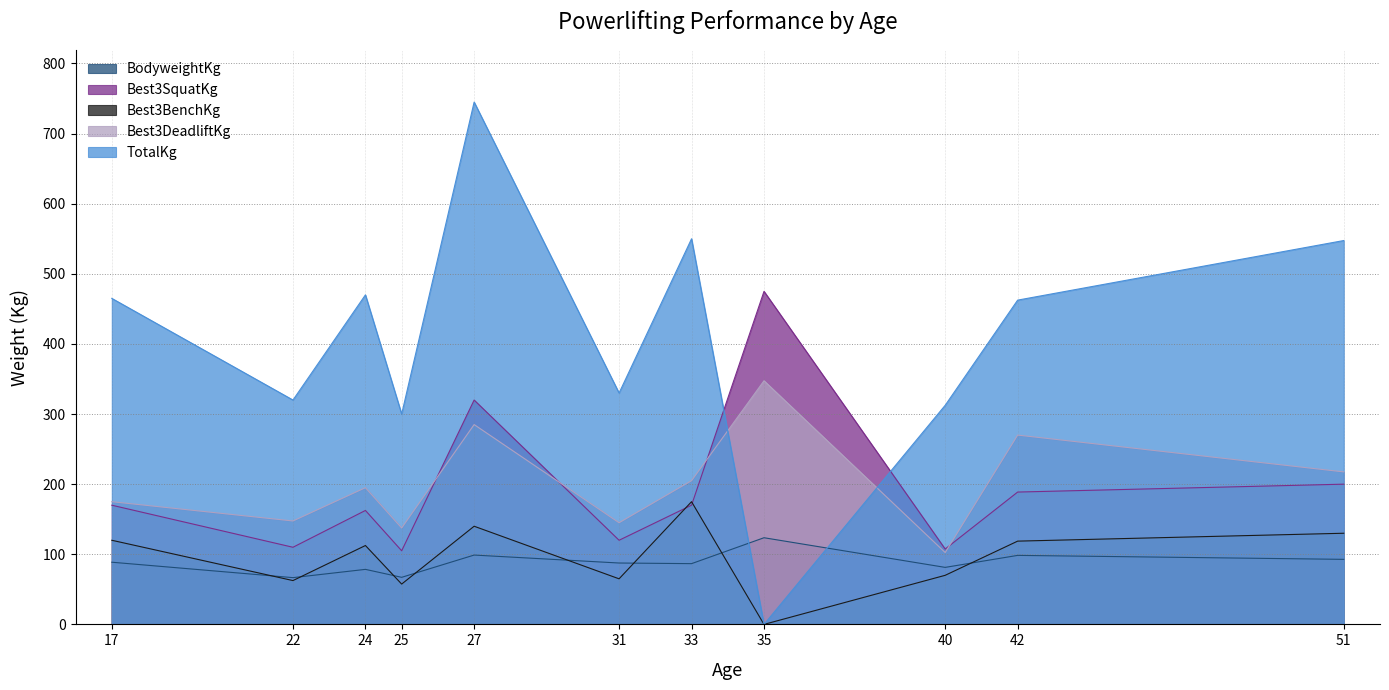

The value of Best3DeadliftKg at 33 is 205.0. True or false?

True